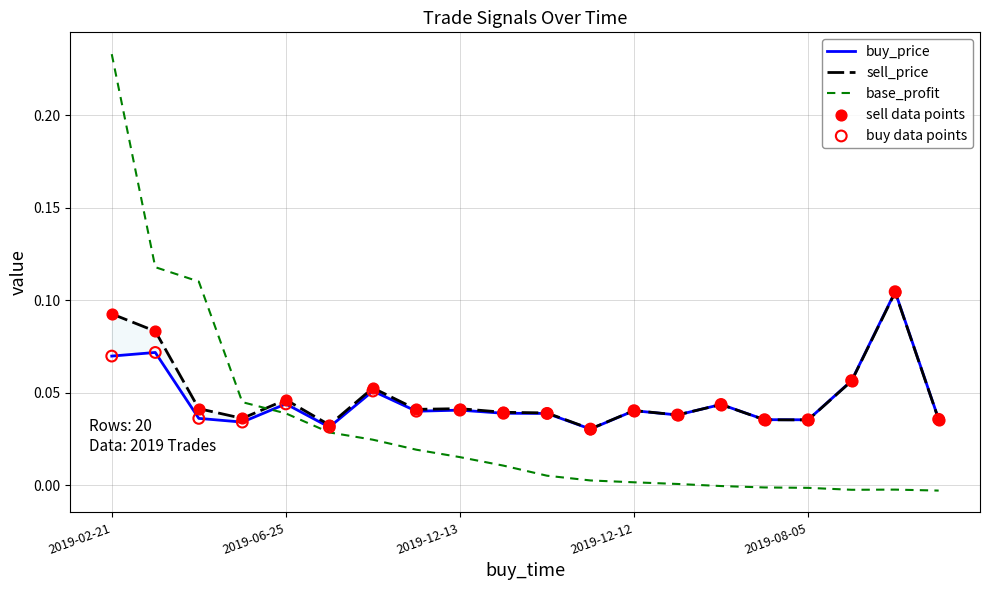

Which series has the largest total across all categories?

sell_price